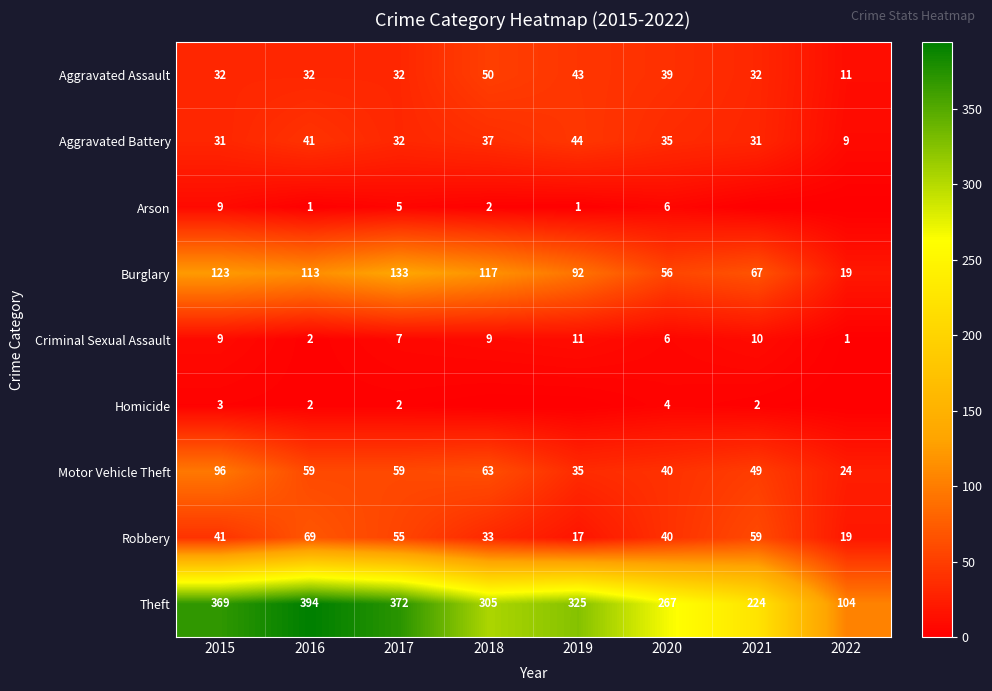

Rank the categories by Burglary value from lowest to highest.

2022, 2020, 2021, 2019, 2016, 2018, 2015, 2017